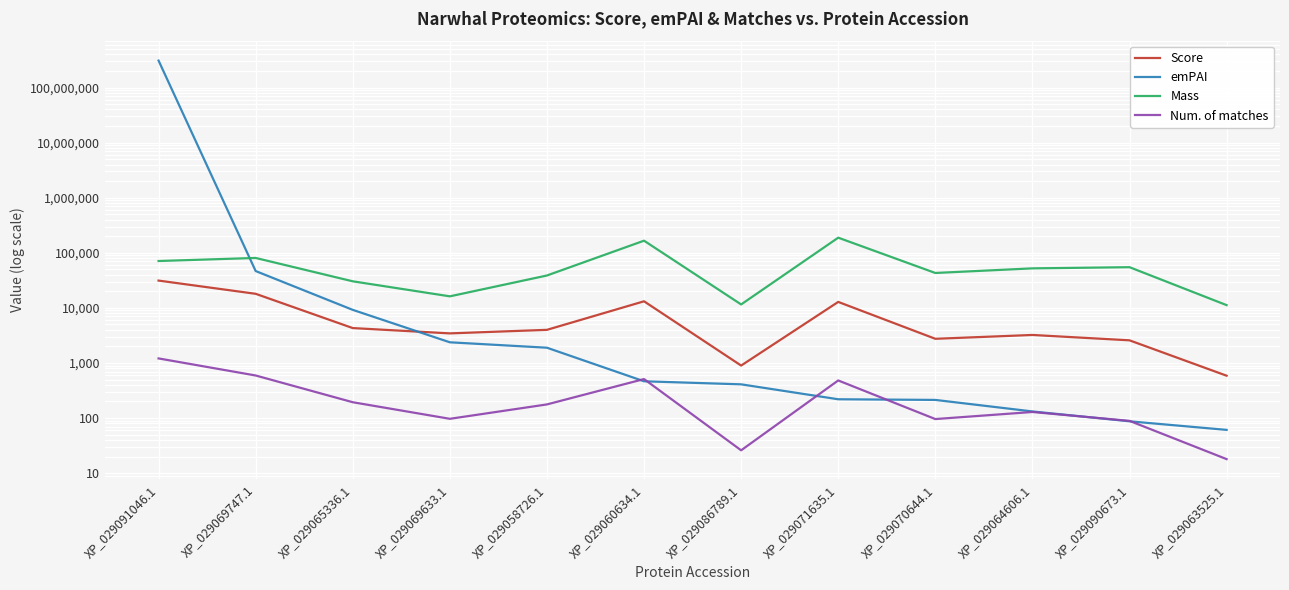

Which category has the lowest value in the emPAI series?

XP_029063525.1